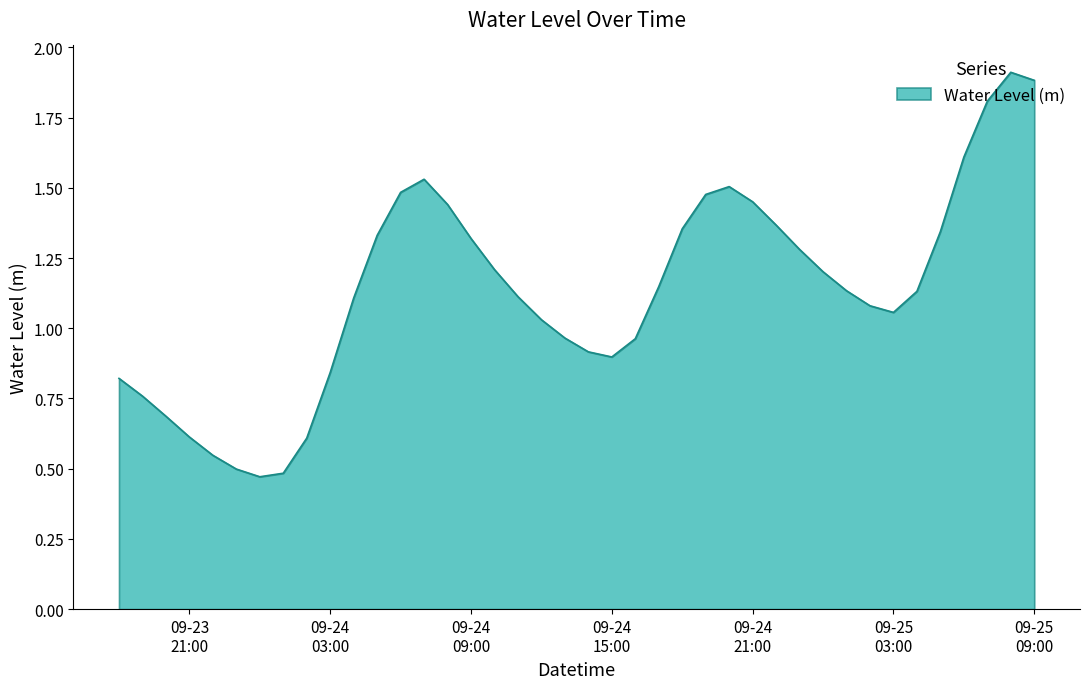

What is the maximum value shown in the chart?

1.9